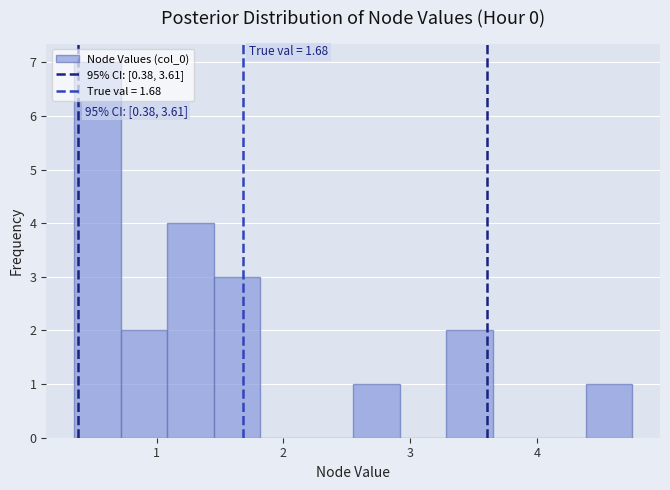

Around what value on the x-axis is the tallest bar? Give the approximate position of its centre, as read against the axis.

0.5